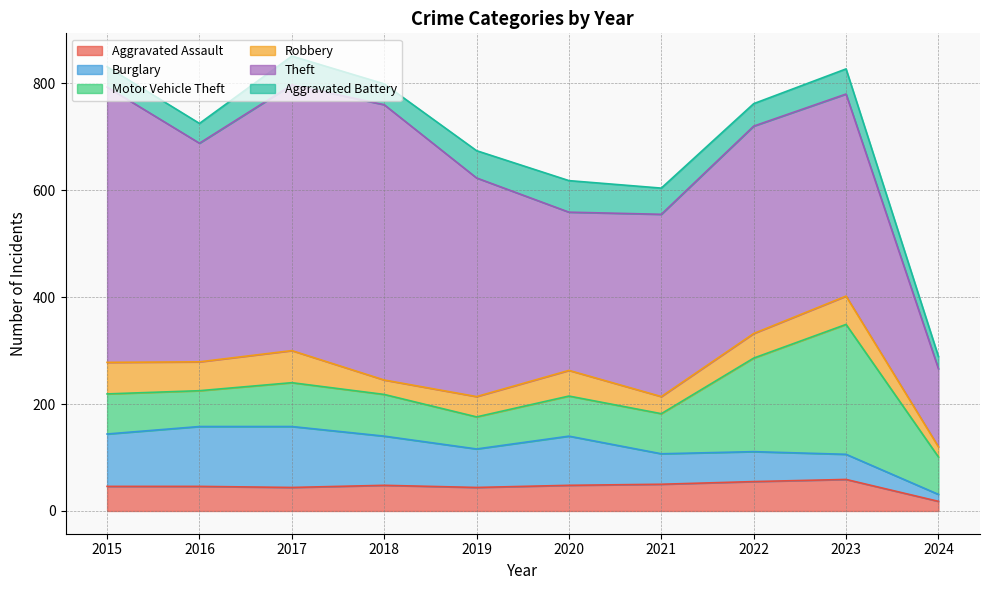

What is the minimum value for Burglary?

13